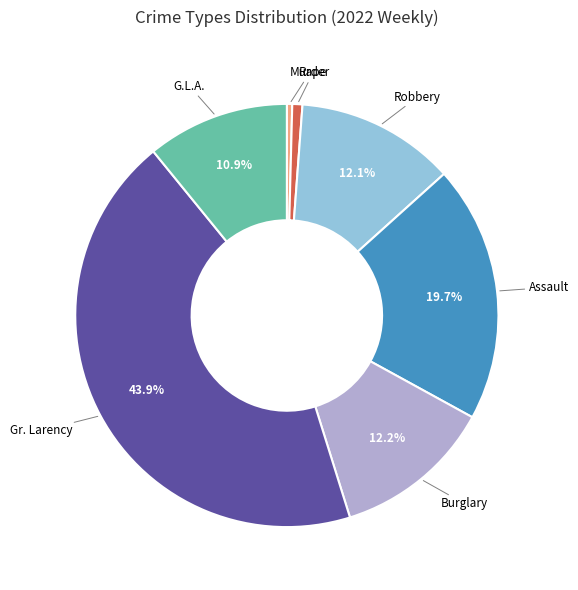

Count the number of slices in the pie.

7